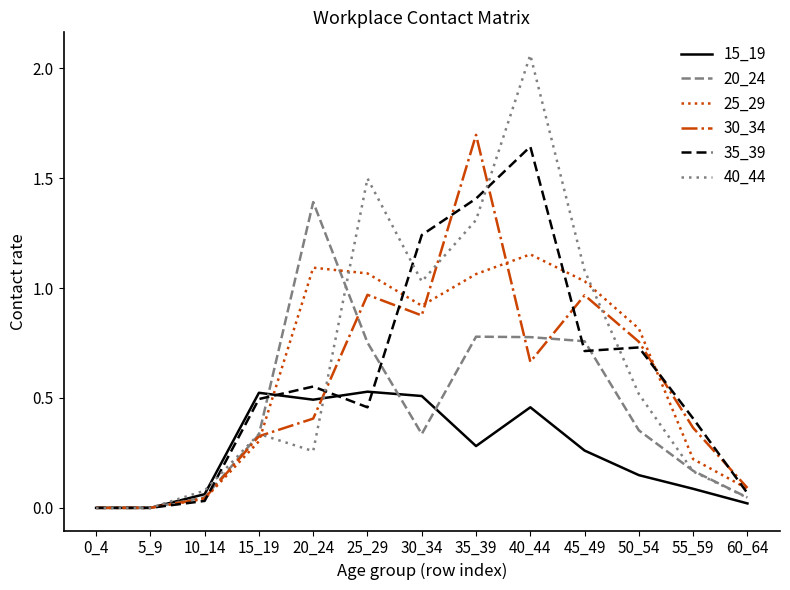

Which series has the widest spread of values?

40_44